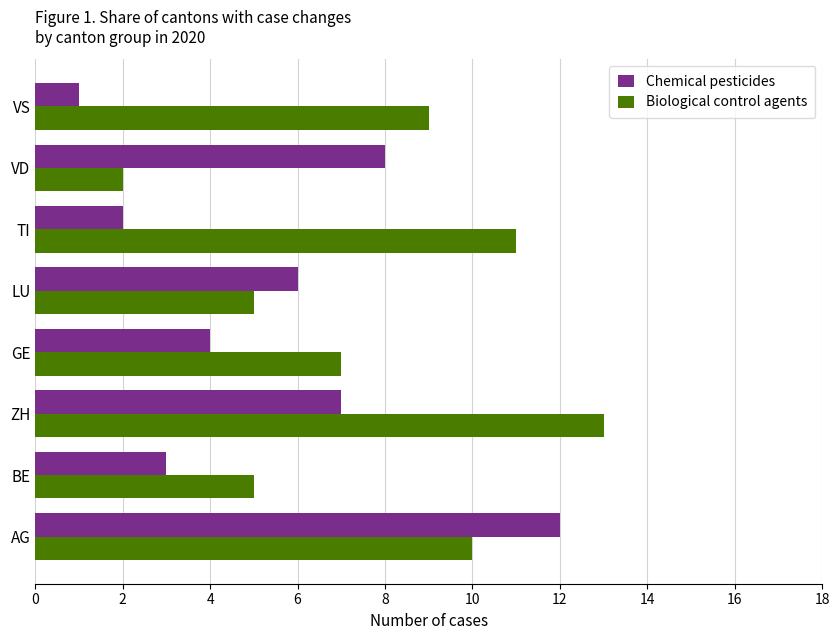

Rank the series by their maximum value, from highest to lowest.

Biological control agents, Chemical pesticides